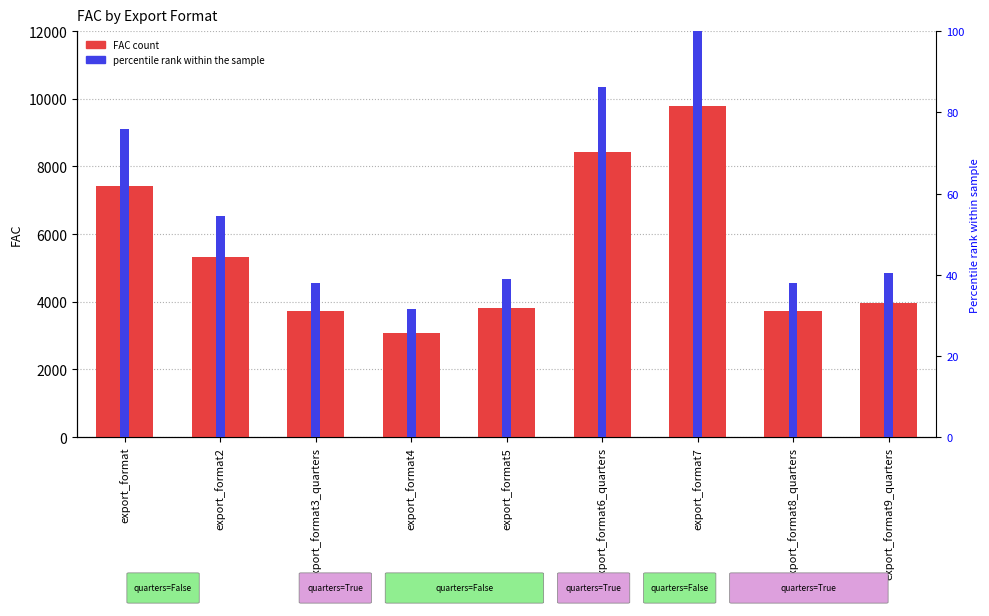

Which series has the largest total across all categories?

FAC